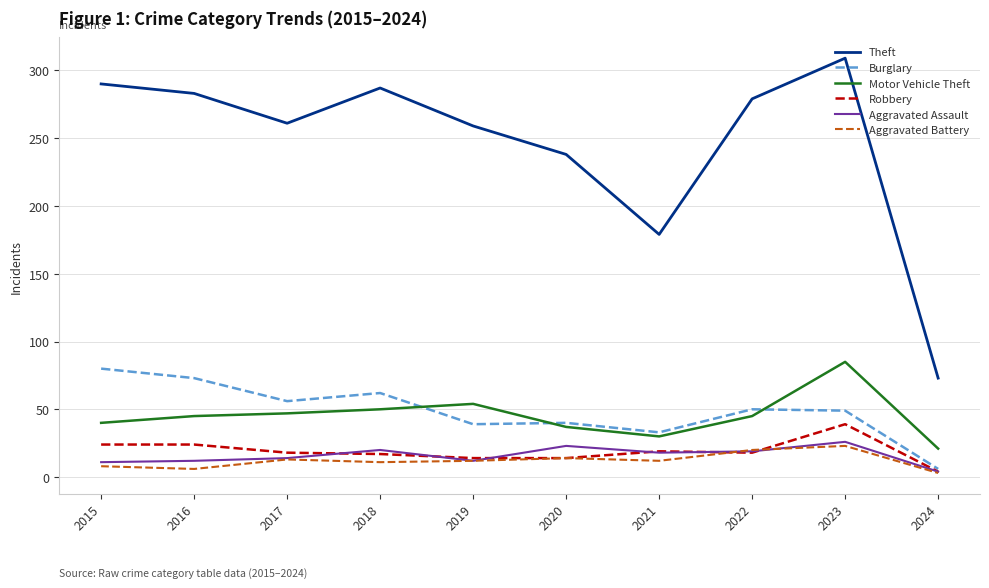

True or false: Robbery and Theft cross at least once.

False